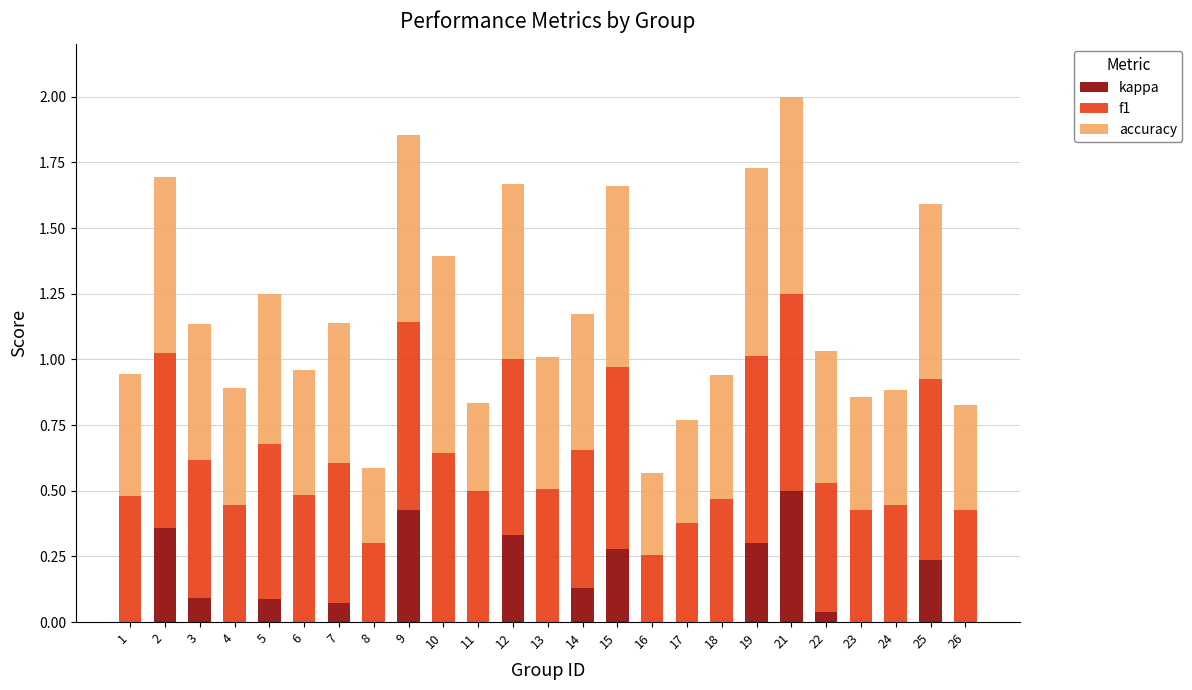

At which label does kappa reach its peak?

21